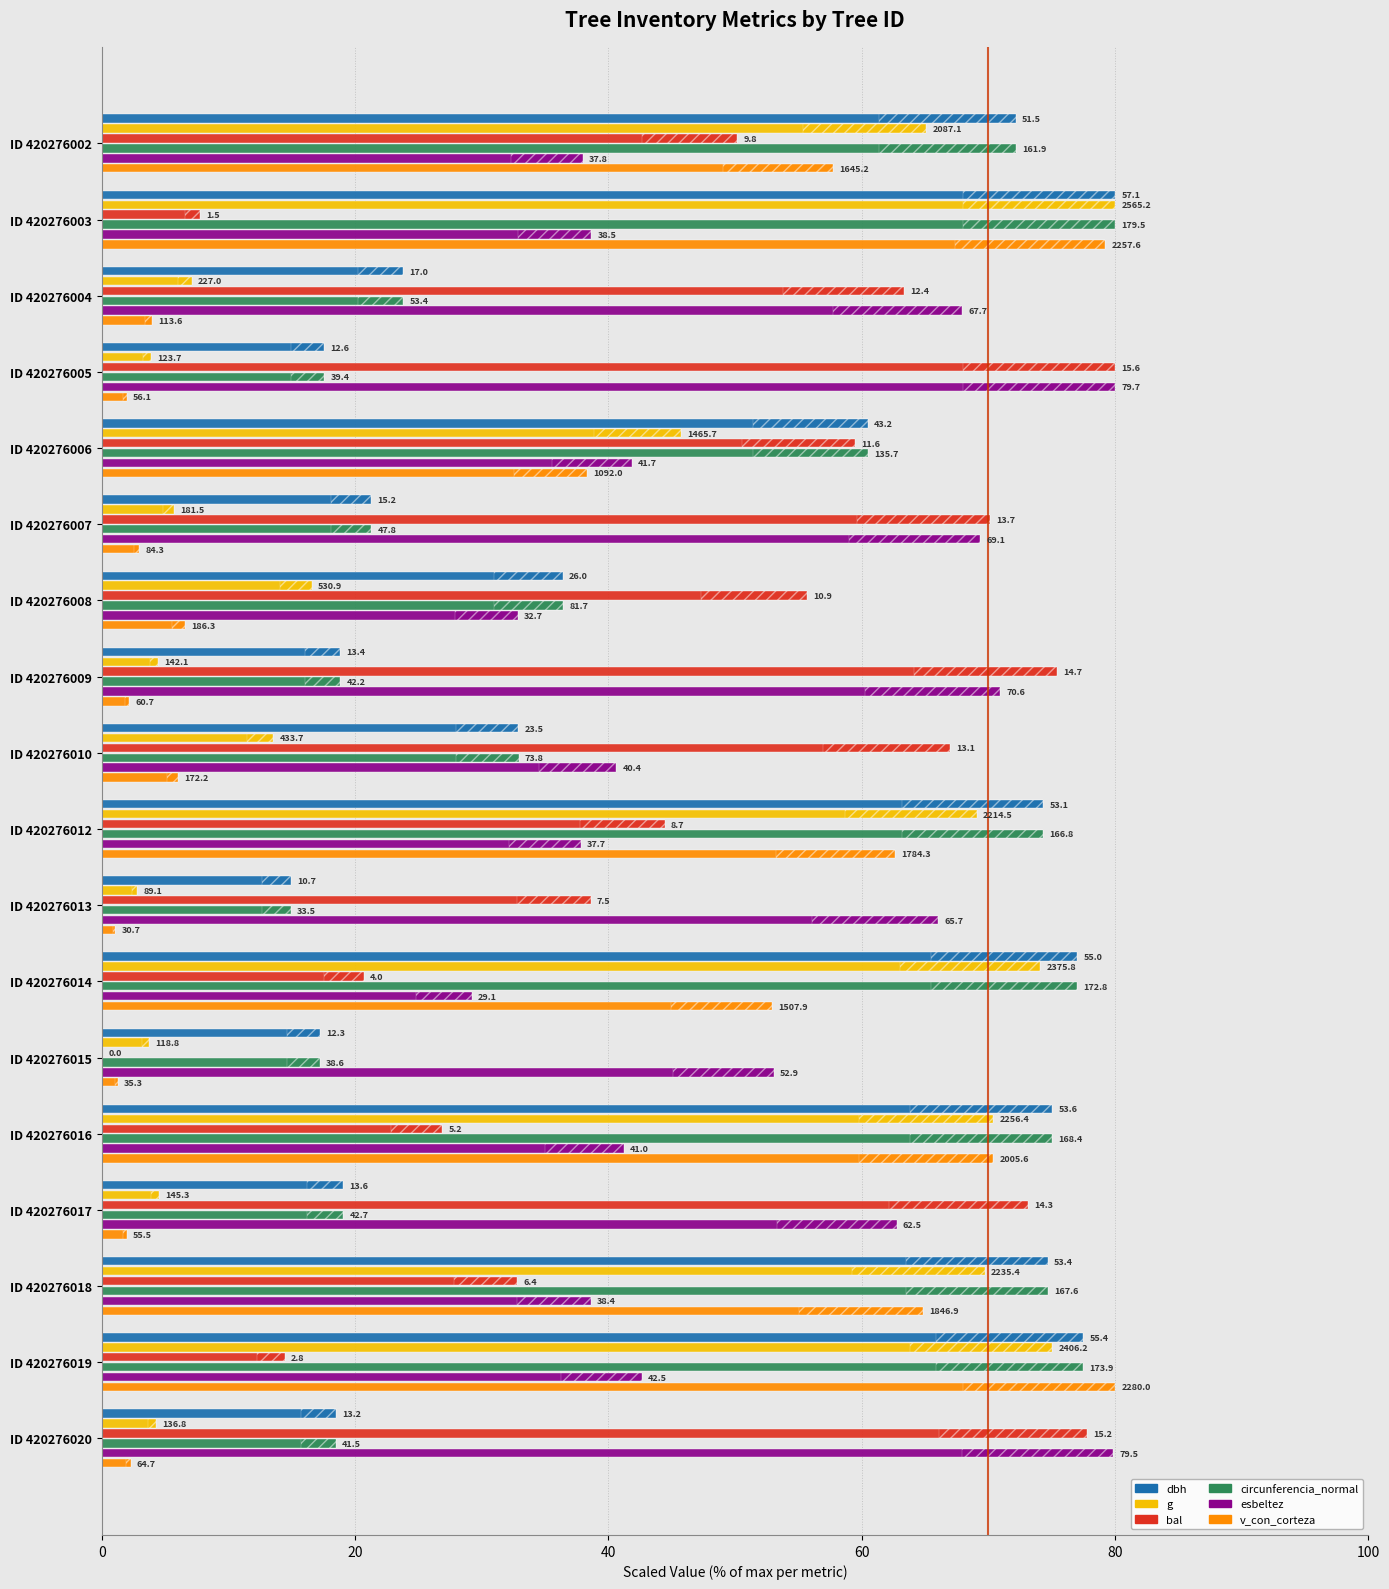

What is the label of the 3rd bar from the right?

15